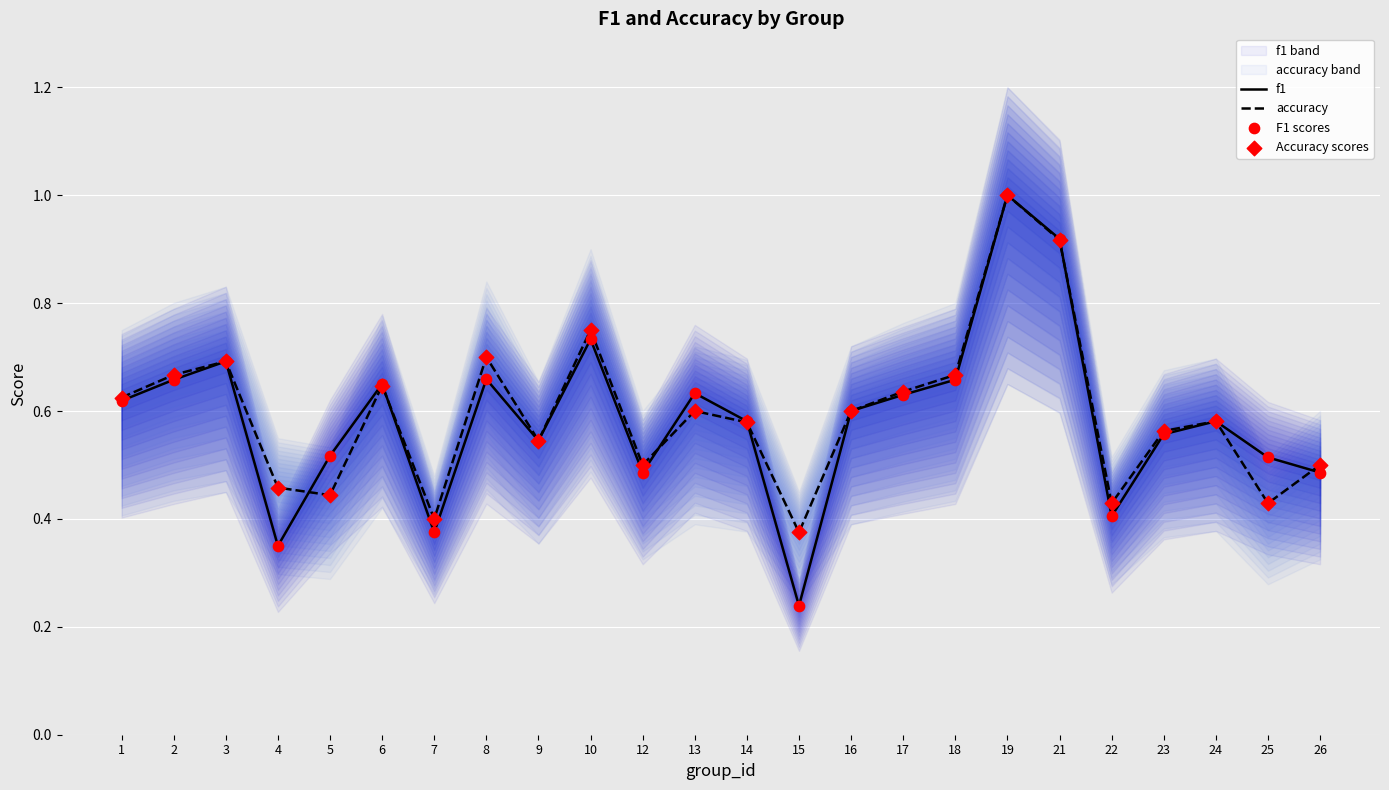

Which series has the largest Y range (max minus min)?

f1